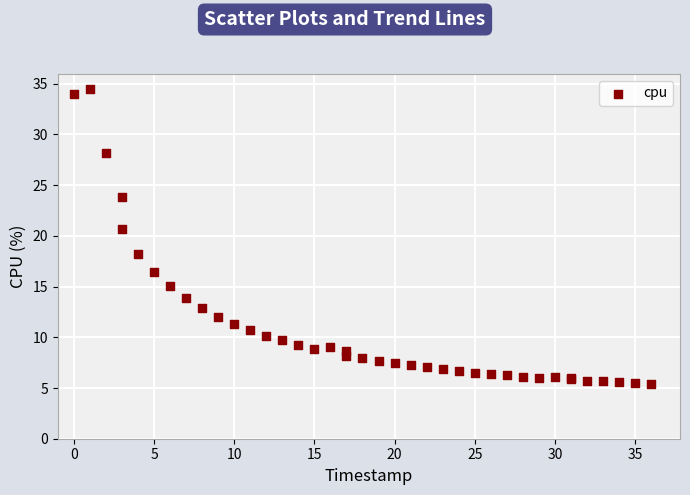

What Y value in the scatter plot is closest to 19?

18.2